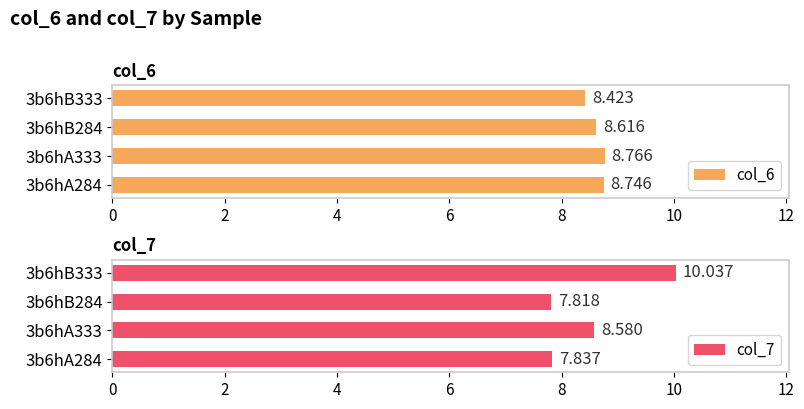

How many data points in col_7 are less than 8?

2